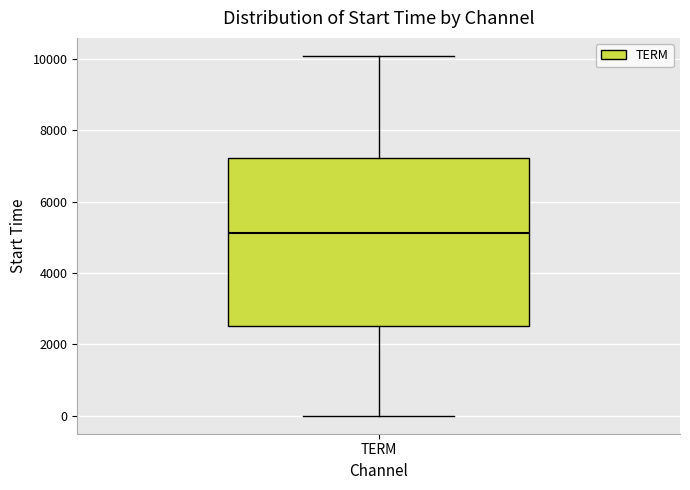

Read this box plot against the y-axis: the position of the median line, the range covered by the box, and the ends of both whiskers. The values are not printed on the chart, so give them approximately, as read against the axis.

median 5200, box 2600 to 7200, whiskers 0 to 10000